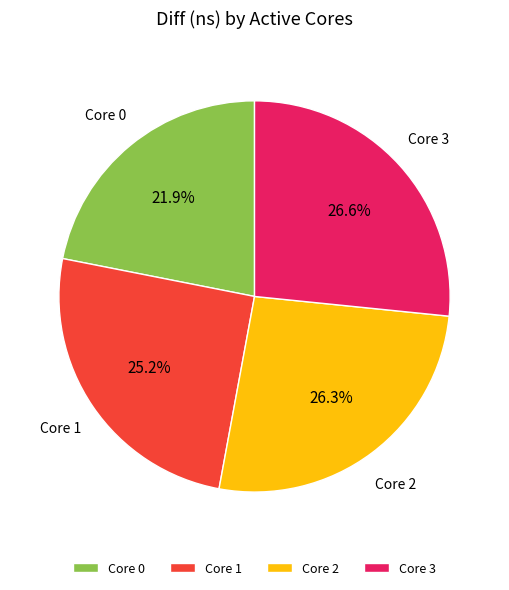

What is the smallest slice in the pie chart?

Core 0